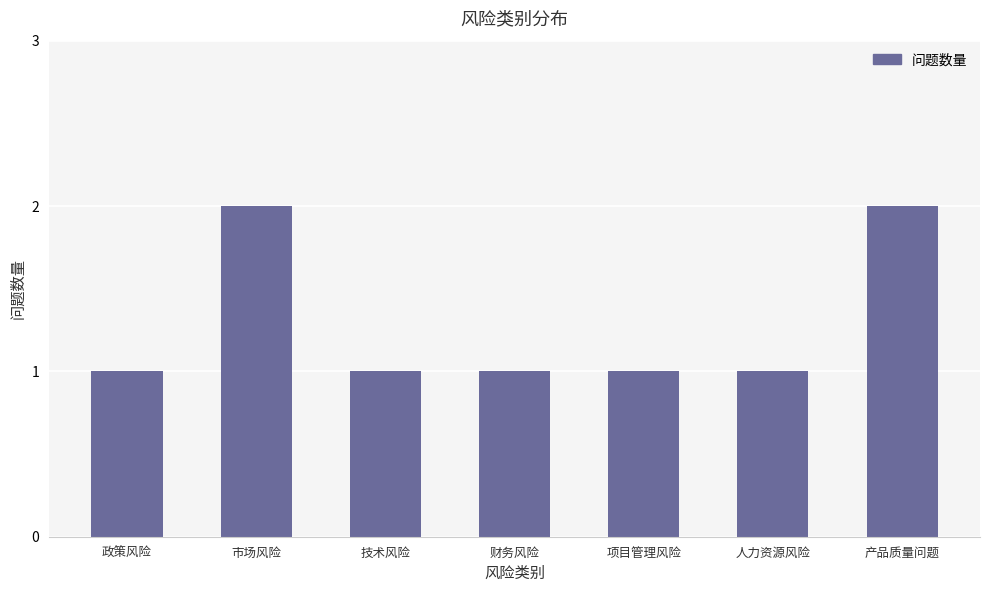

What is the value of the 3rd bar from the left?

1